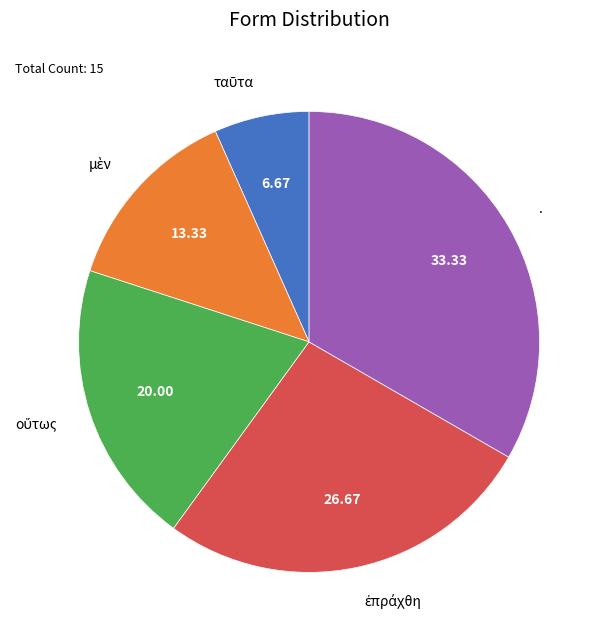

Is there a majority slice in this chart?

No